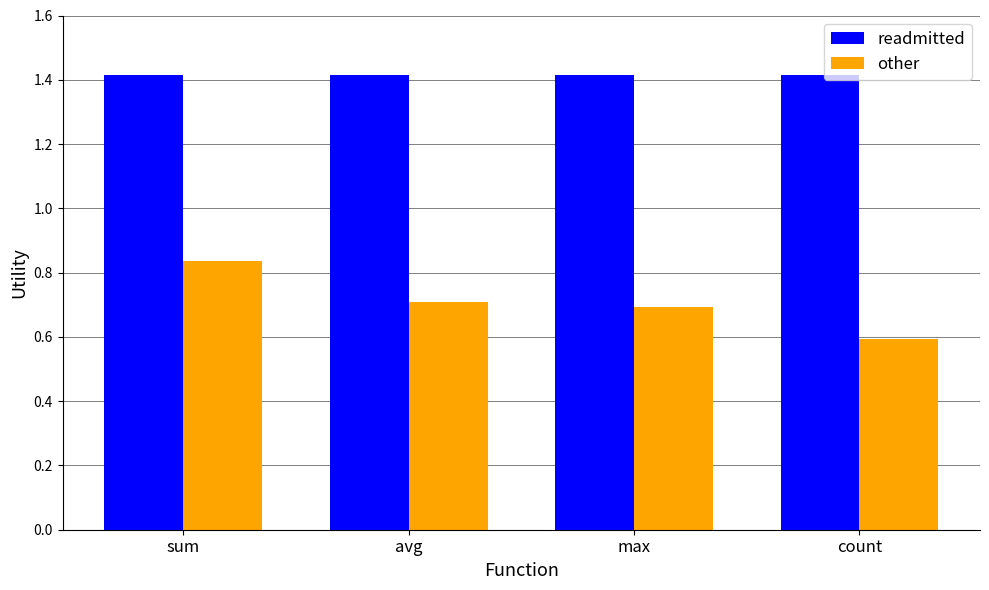

Which series has the largest range (max minus min)?

other